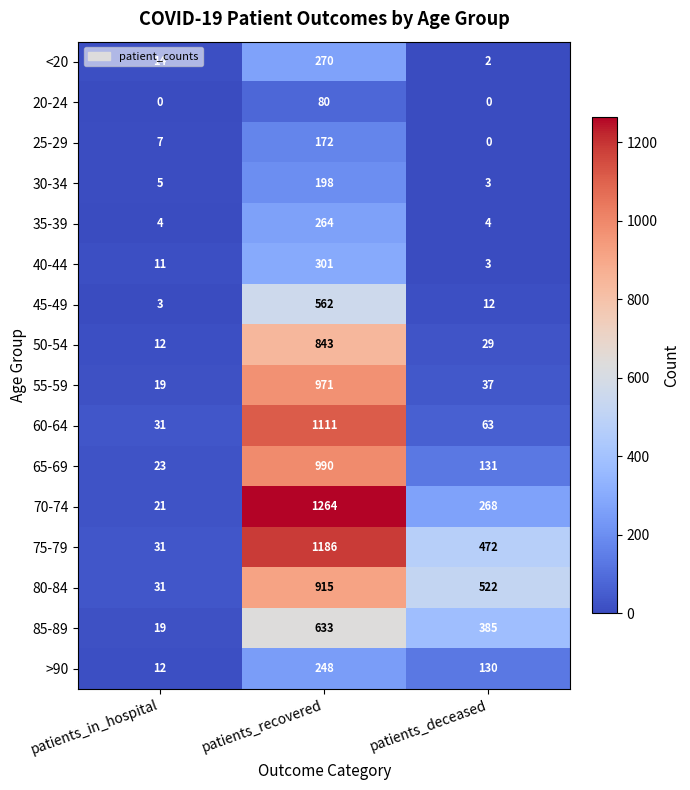

Count the number of data series in this chart.

16